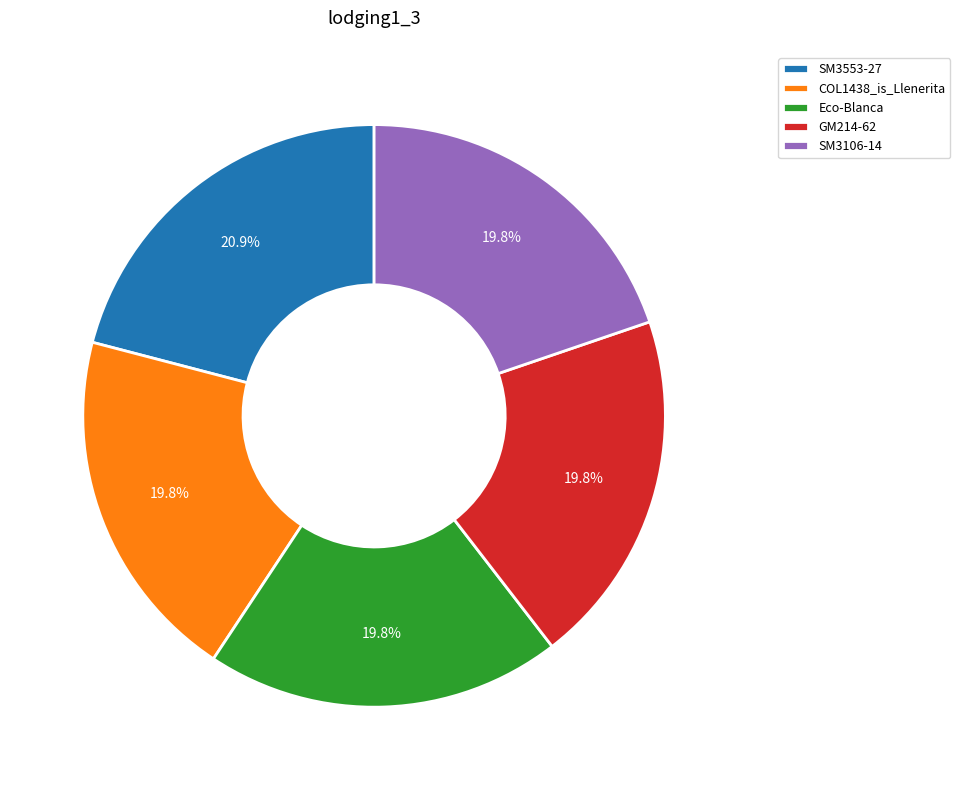

True or false: GM214-62 accounts for 20% of the total.

True